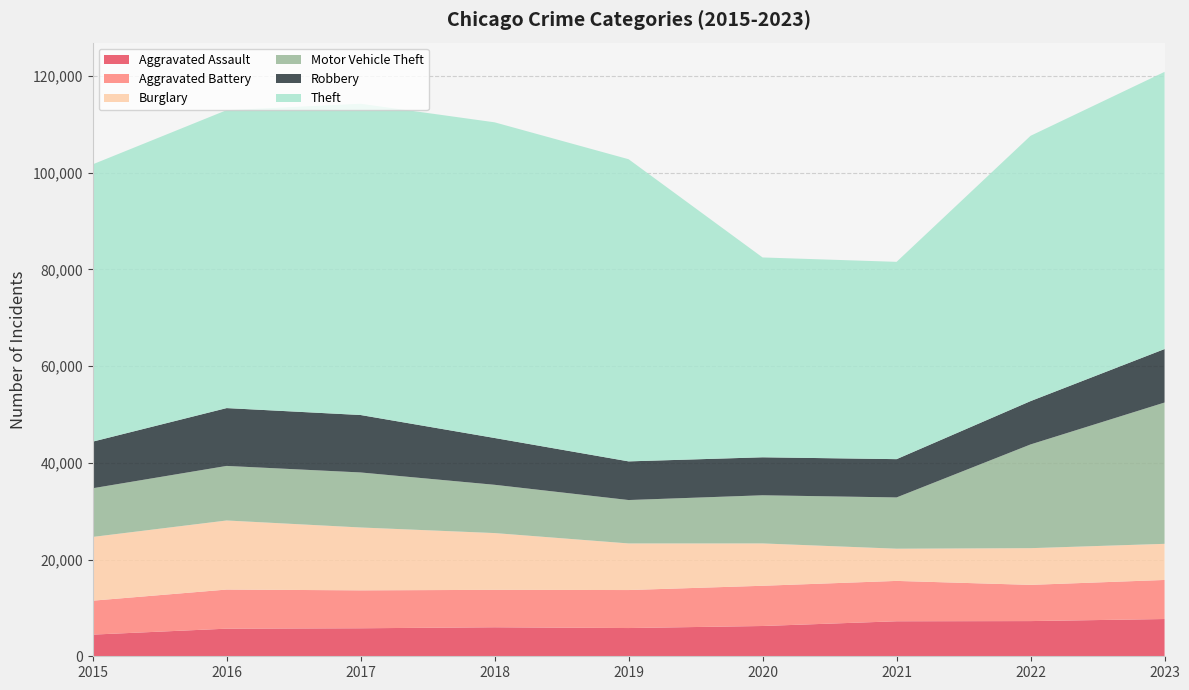

Reading left to right, list all the values displayed in this chart.

Aggravated Assault: 4480	5712	5793	6001	5841	6264	7242	7280	7707
Aggravated Battery: 7019	8086	7845	7735	7858	8319	8347	7488	8077
Burglary: 13184	14289	13001	11747	9638	8758	6662	7592	7473
Motor Vehicle Theft: 10068	11285	11380	9984	8977	9959	10602	21456	29225
Robbery: 9638	11960	11880	9681	7995	7855	7918	8962	11060
Theft: 57350	61623	64386	65288	62494	41331	40809	54871	57331